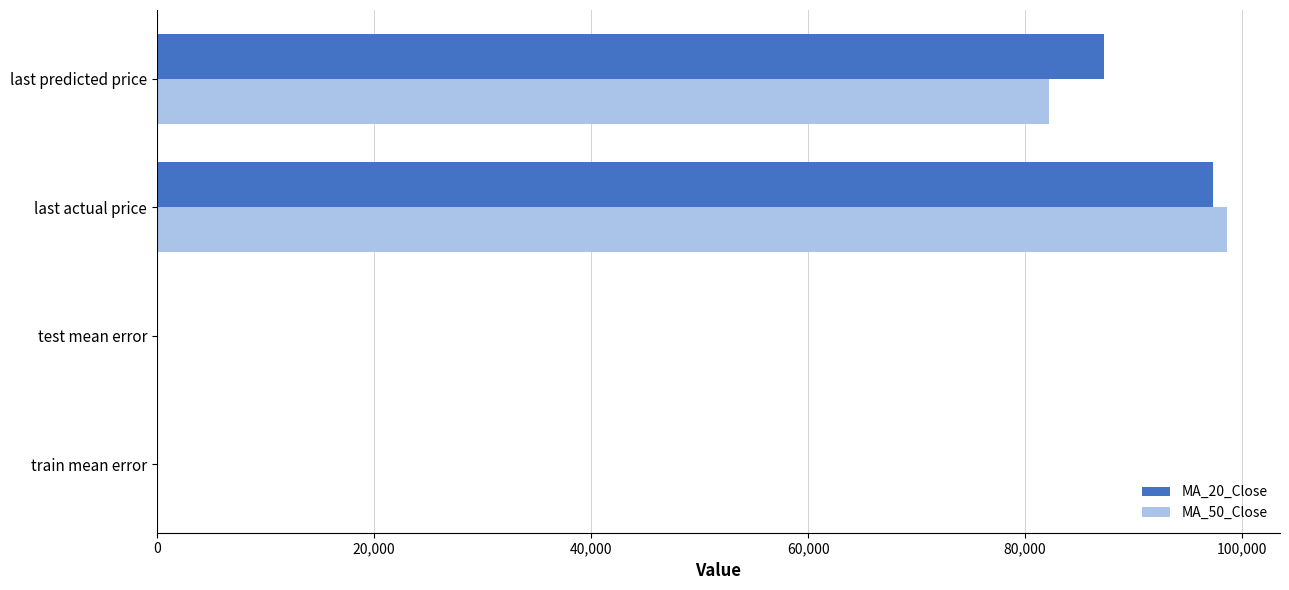

What is the sum of all MA_50_Close values?

180811.5